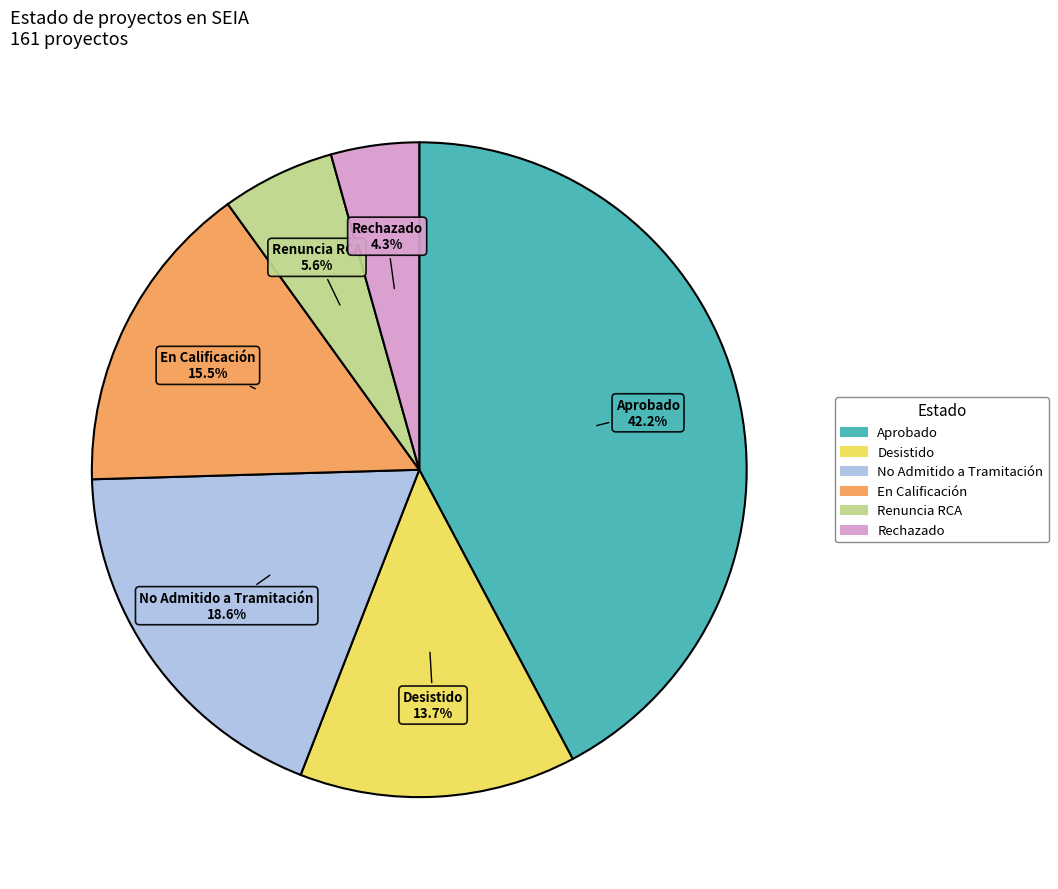

How many segments does this pie chart have?

6